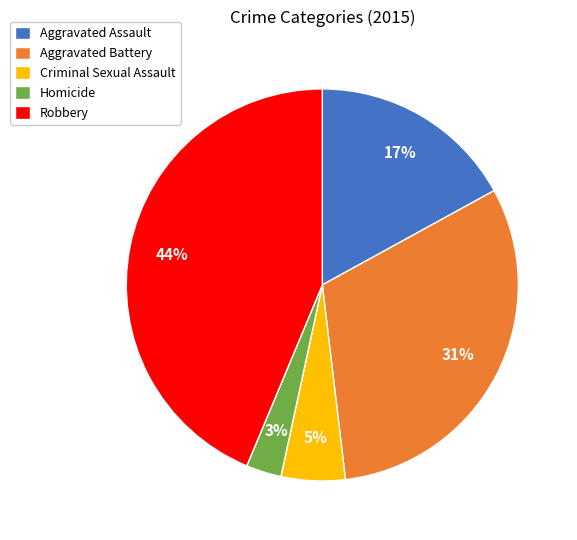

Rank the categories by value from highest to lowest.

Robbery, Aggravated Battery, Aggravated Assault, Criminal Sexual Assault, Homicide